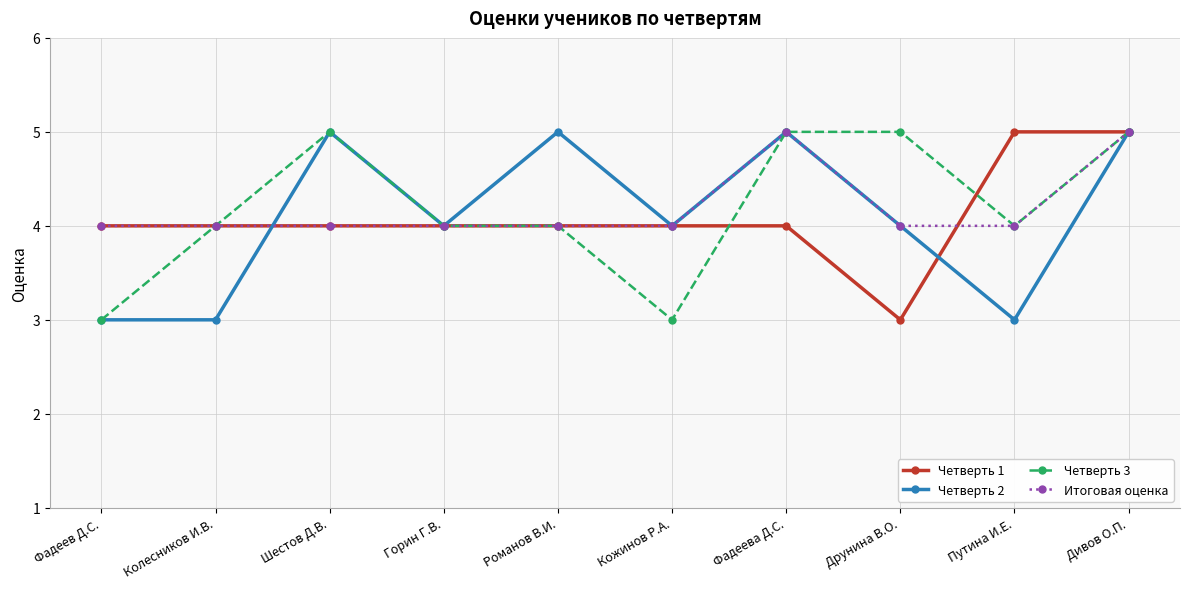

What is the maximum value for Итоговая оценка?

5